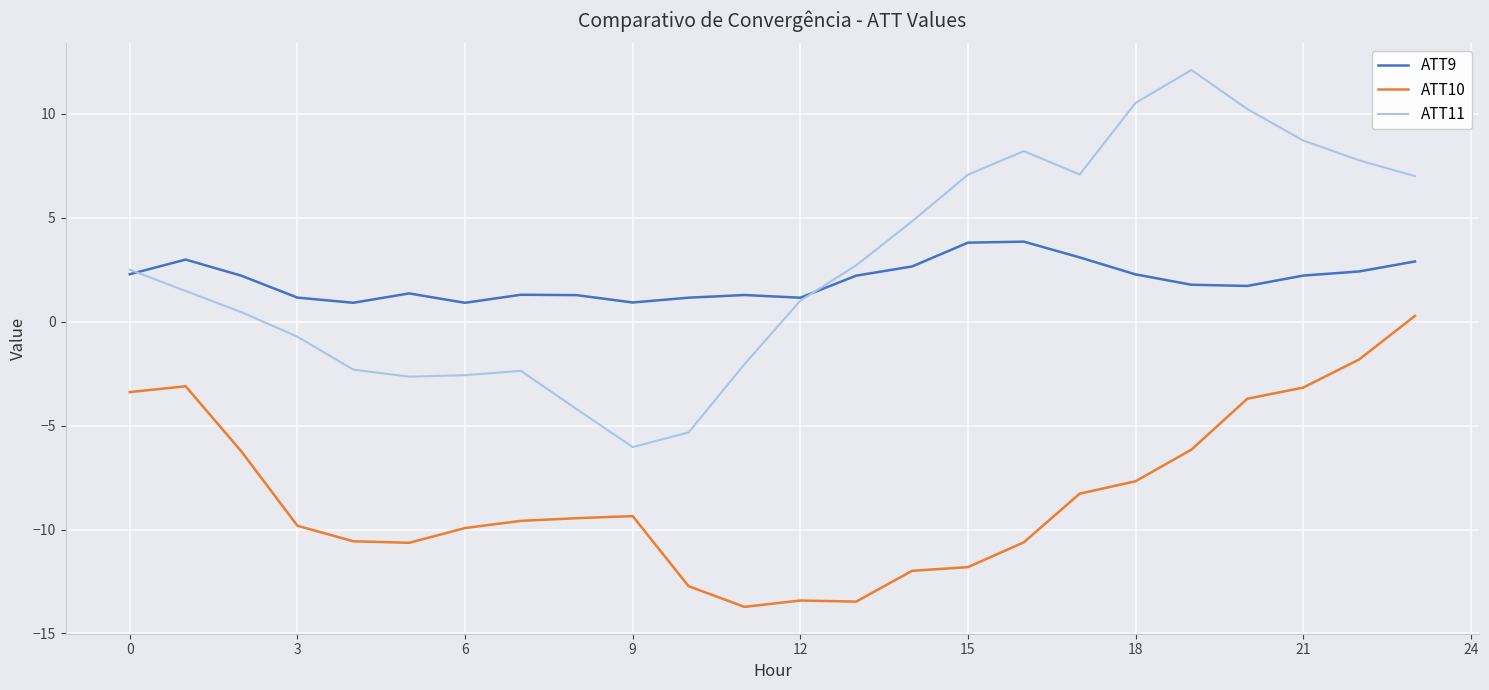

Which series has the largest range (max minus min)?

ATT11